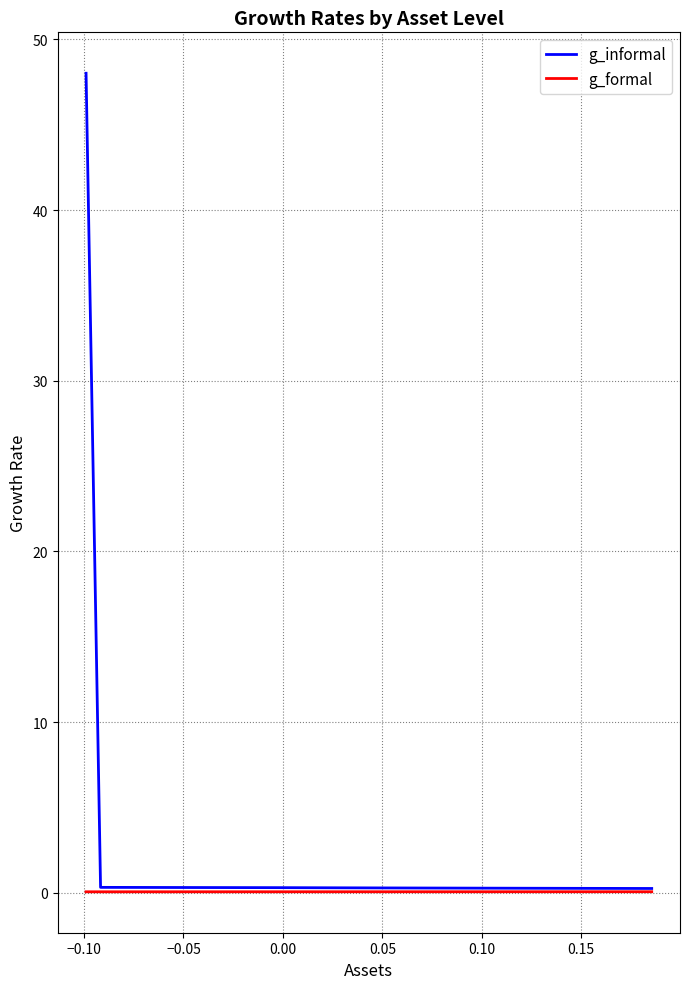

Which series has the largest range (max minus min)?

g_informal